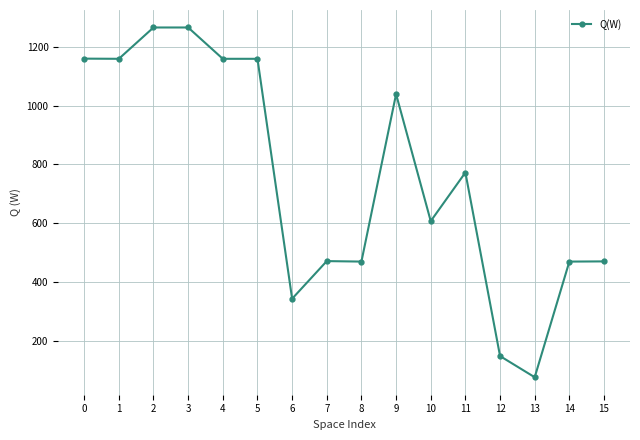

How many data points does each series have?

16